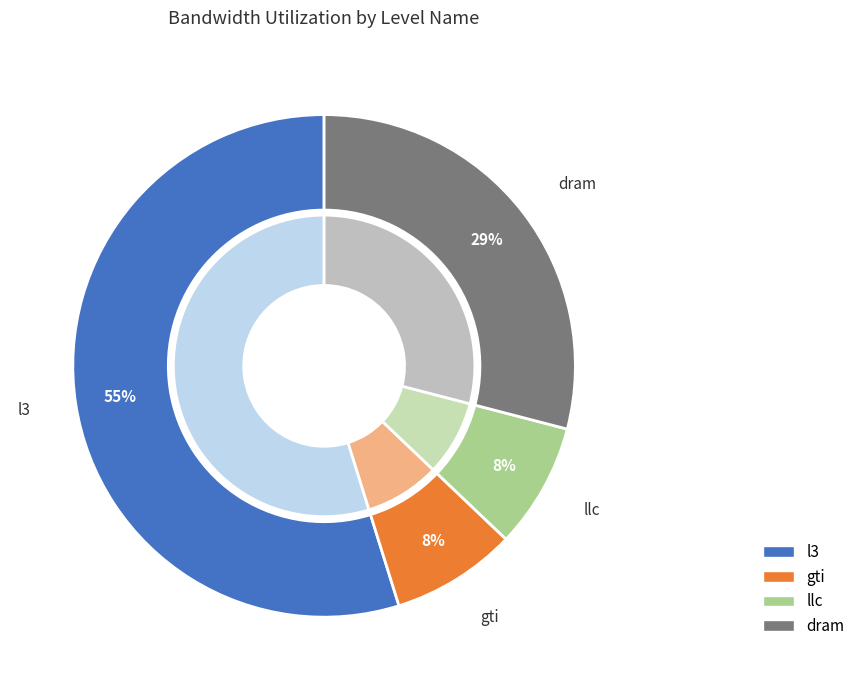

The l3 slice represents 55% of the pie. True or false?

True